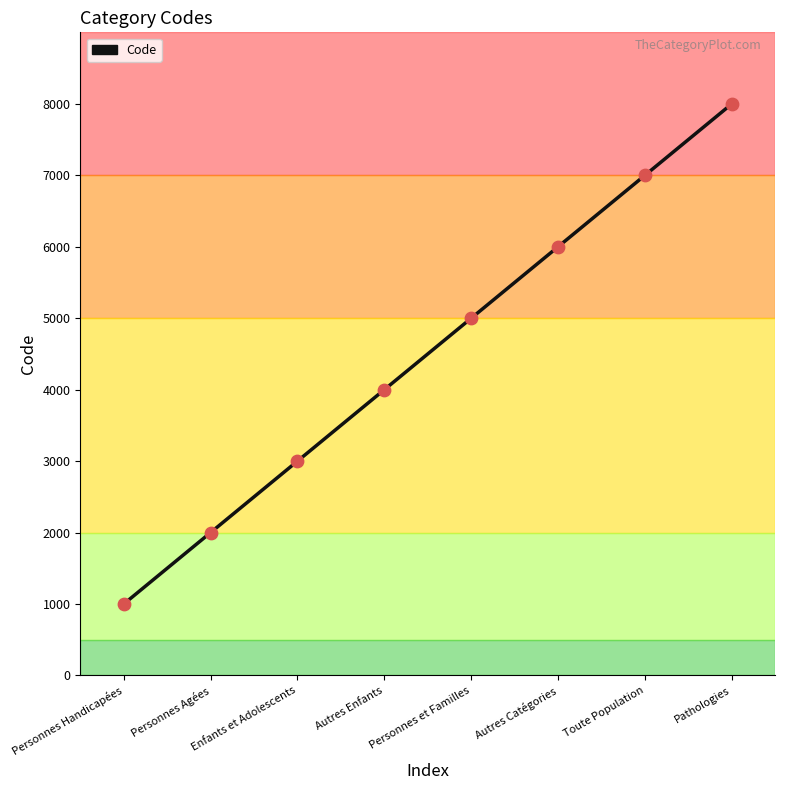

Between Personnes Handicapées and Pathologies, which is larger?

Pathologies